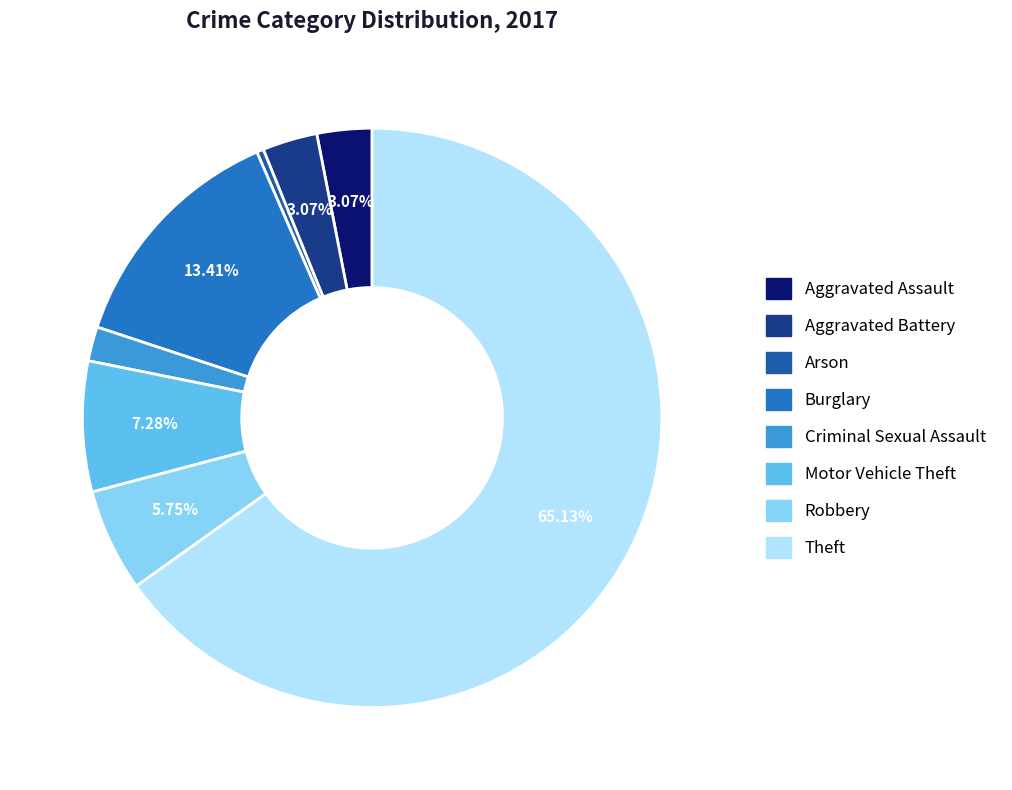

Which has a higher value, Aggravated Battery or Criminal Sexual Assault?

Aggravated Battery